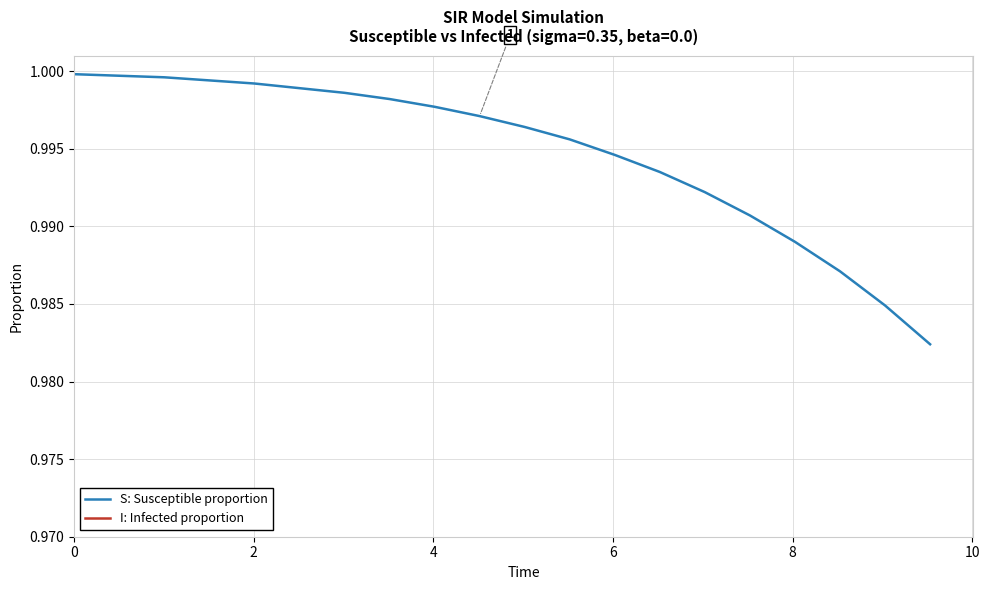

Rank the series by their average value, from highest to lowest.

S: Susceptible proportion, I: Infected proportion